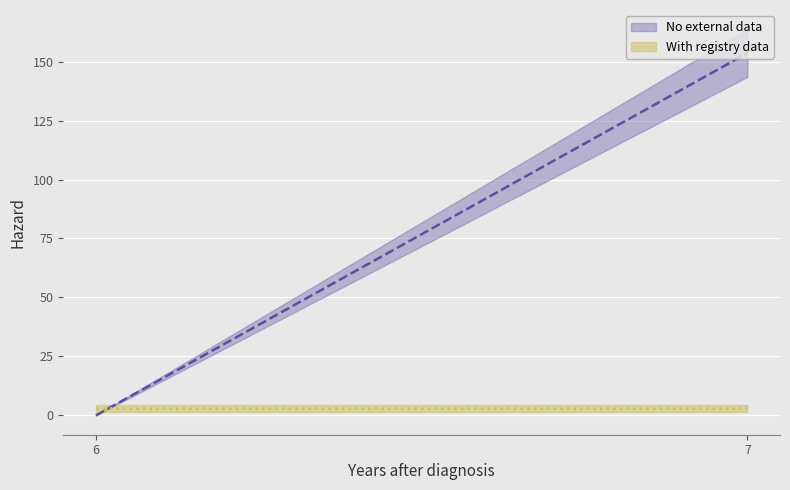

Count the number of data series in this chart.

2